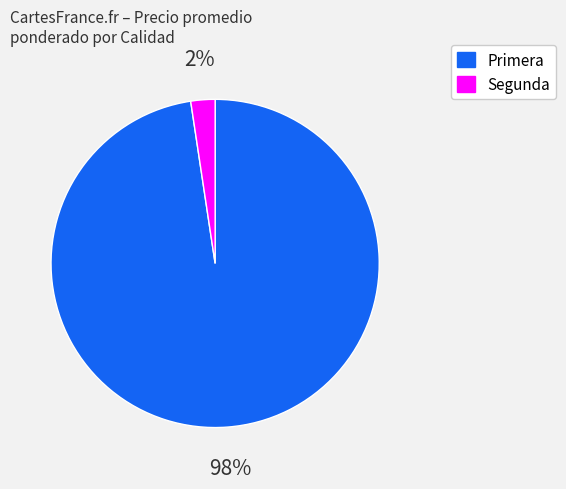

To the nearest percent, what is the average slice percentage?

50%